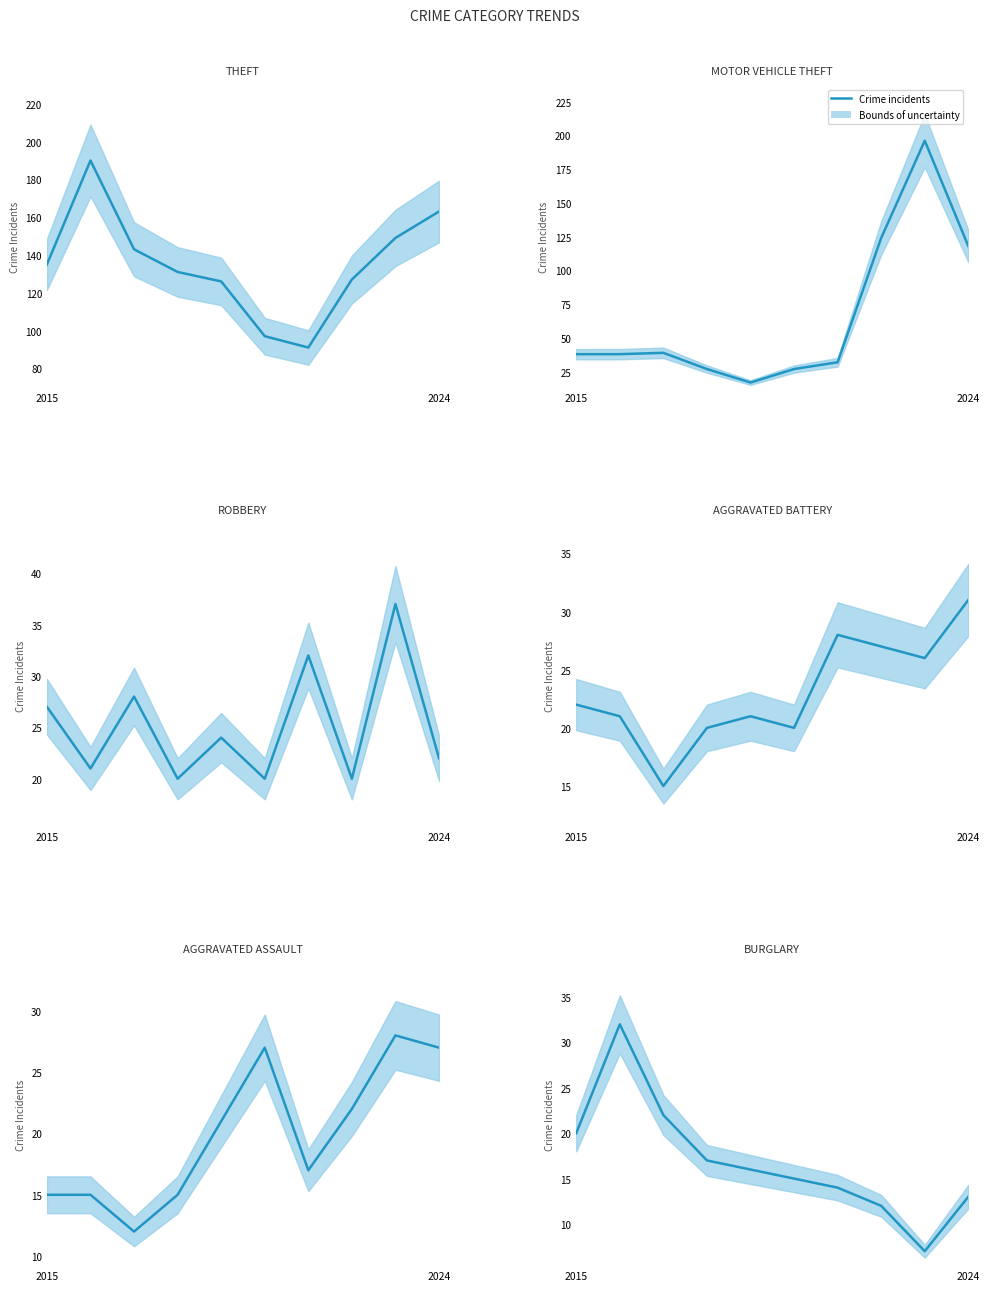

Rank the series by their maximum value, from highest to lowest.

Motor Vehicle Theft, Theft, Robbery, Burglary, Aggravated Battery, Aggravated Assault